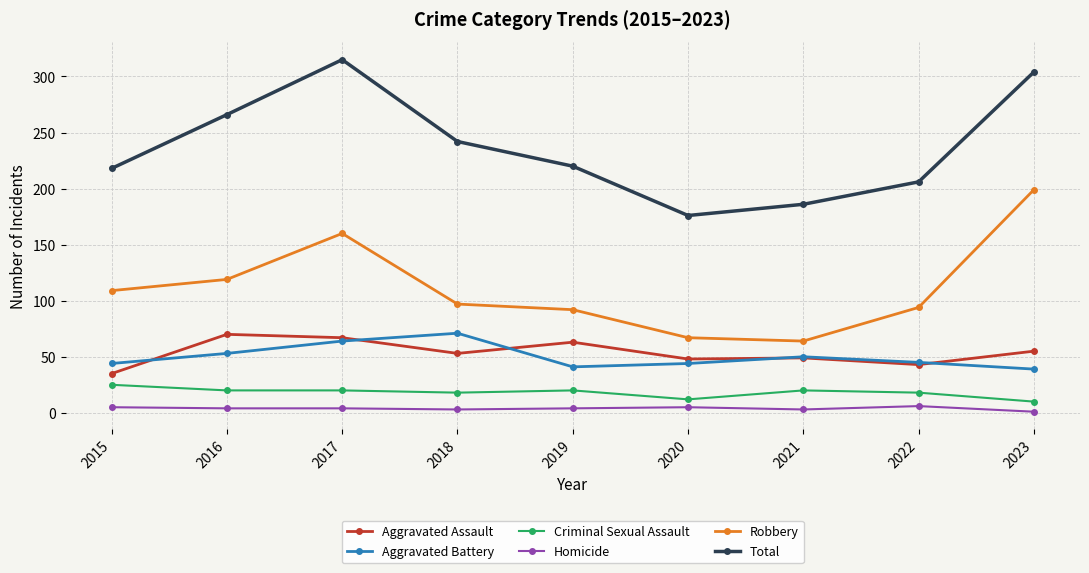

Rank the series at 2019 from highest to lowest value.

Total, Robbery, Aggravated Assault, Aggravated Battery, Criminal Sexual Assault, Homicide